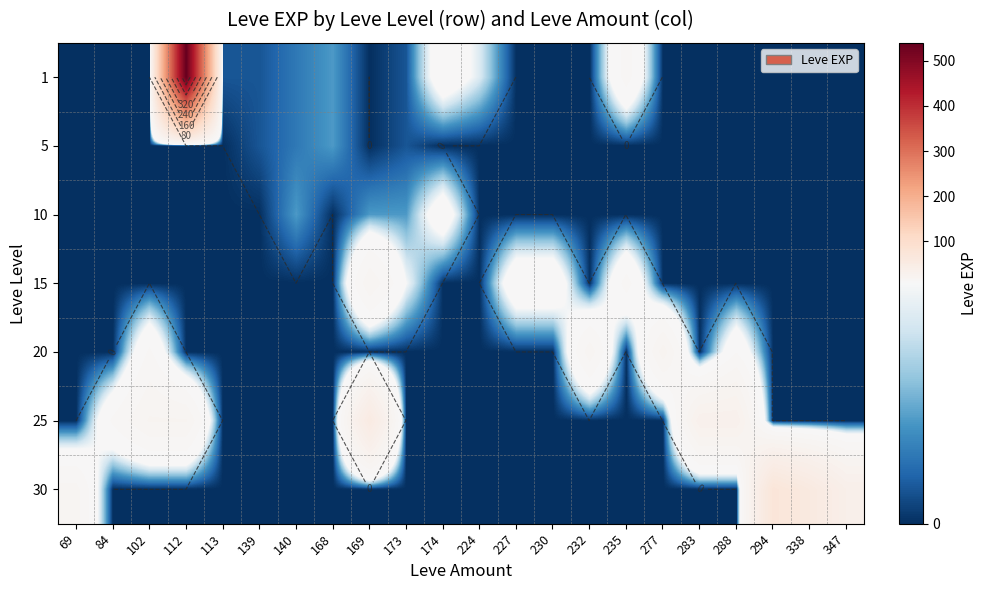

Which has a higher value, 84 or 232?

84